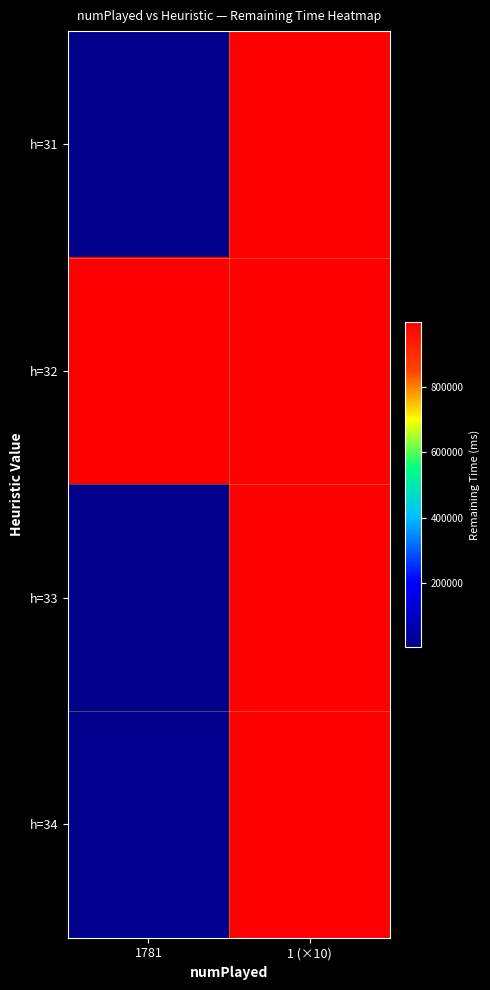

What is the greatest value displayed?

999900.0